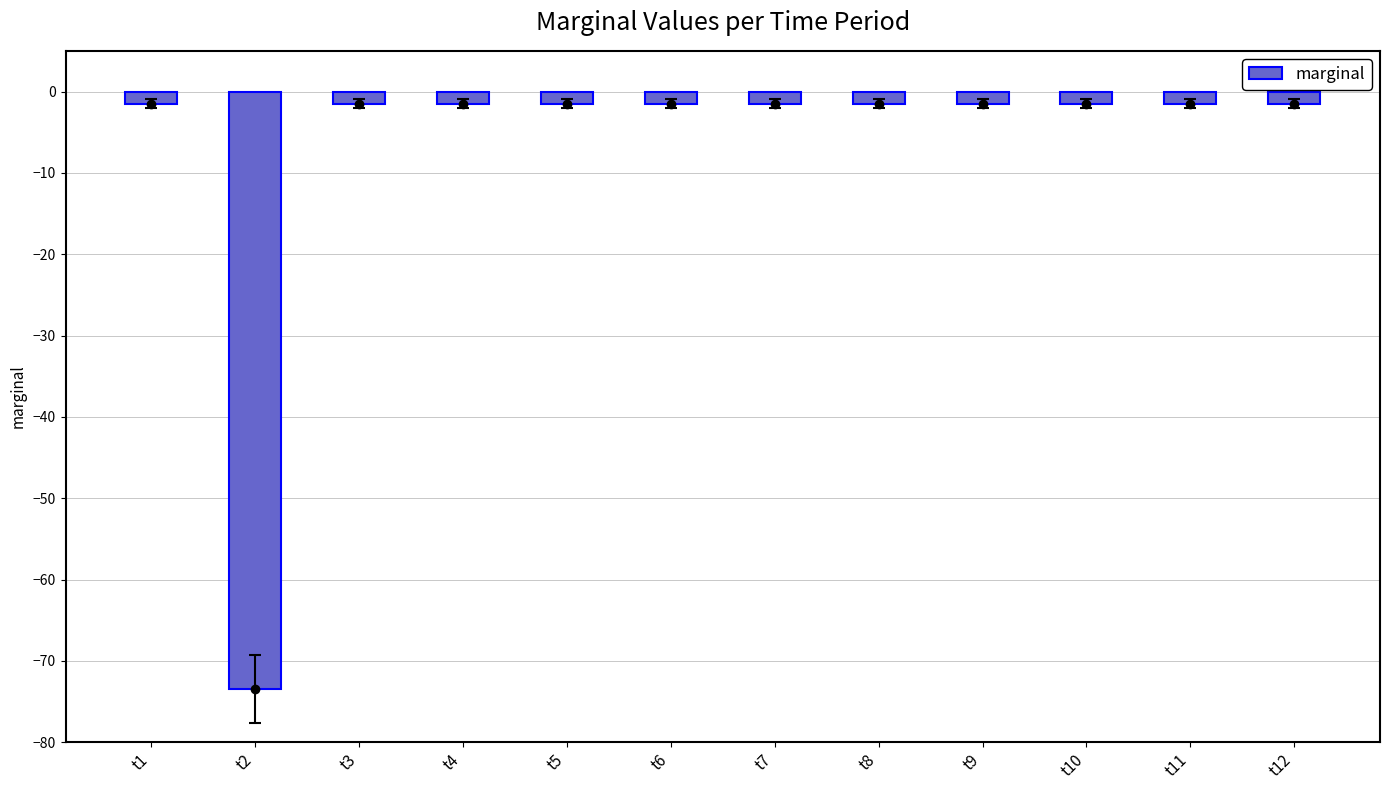

Does the chart contain any negative values?

Yes